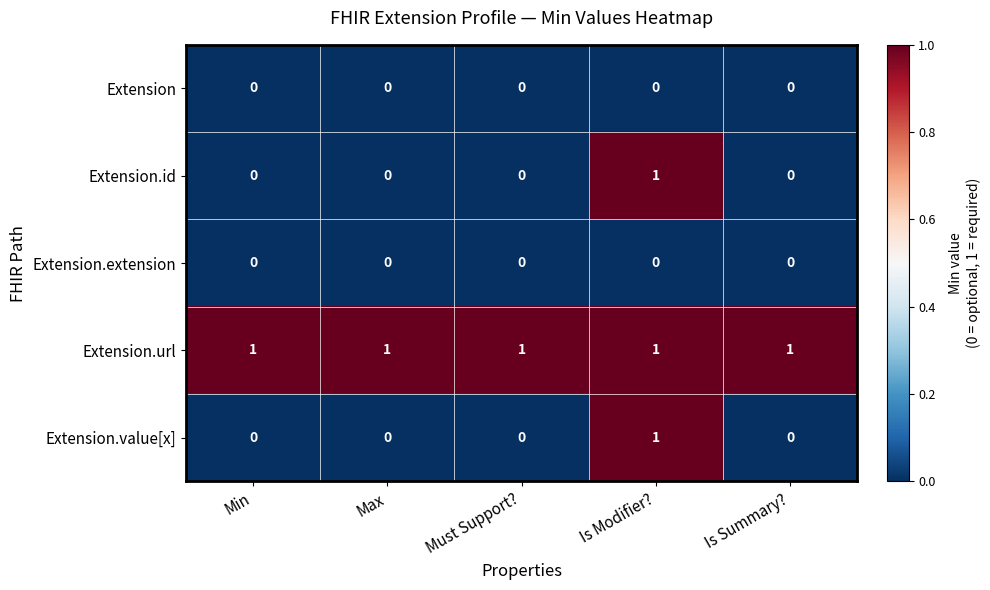

How many Extension.id values are between 0 and 1?

5